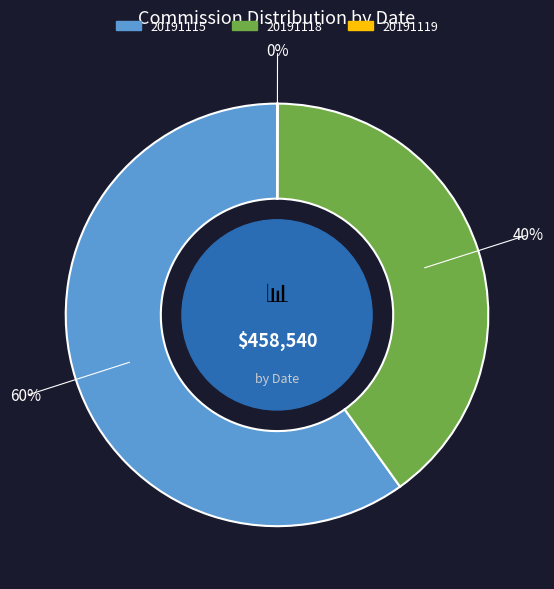

Which slice is the largest?

20191115